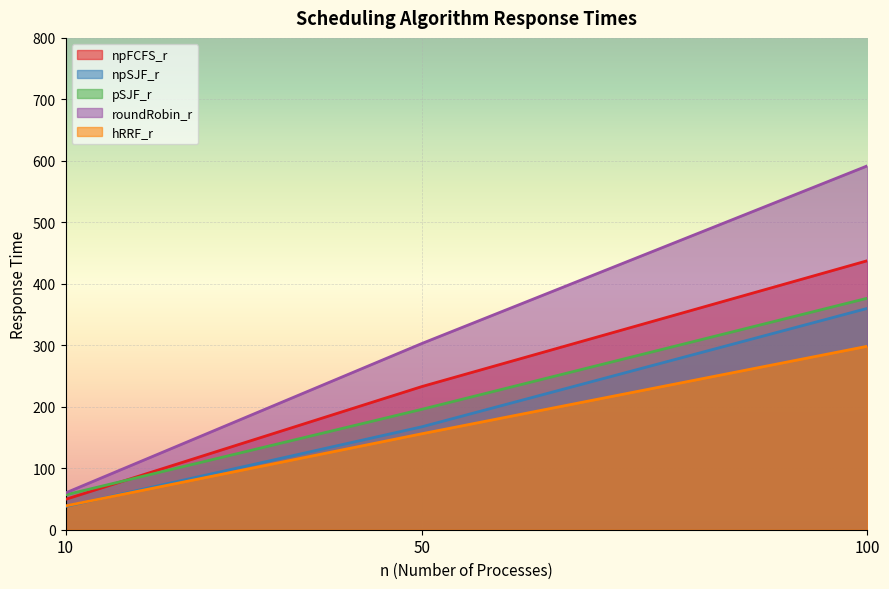

What is the difference between the highest and lowest values at 50?

146.8